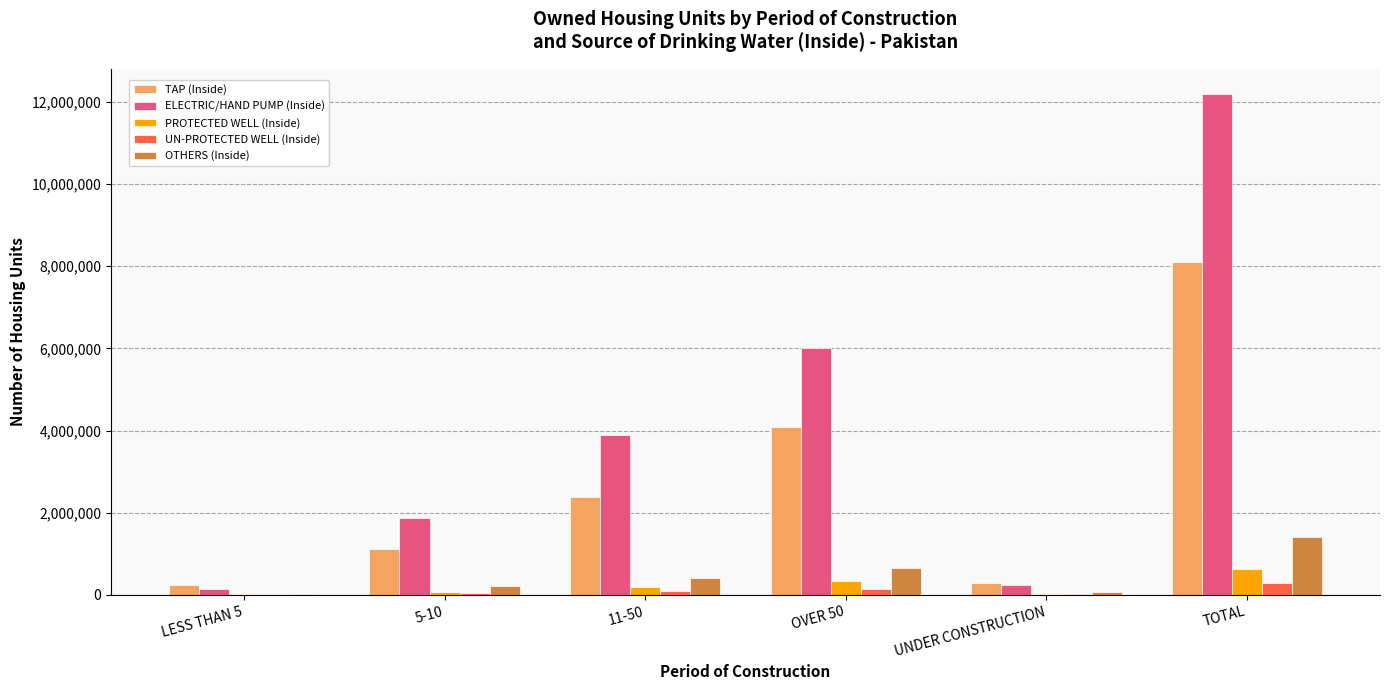

What is the average value of the OTHERS (Inside) series?

470981